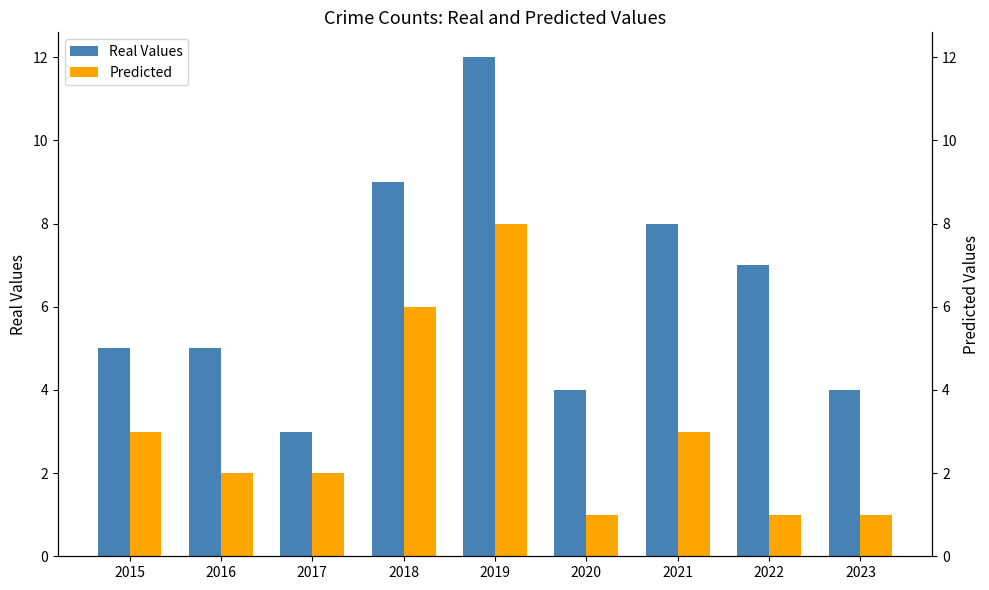

Is the value of Real Values at 2015 greater than the value of Predicted at 2019?

No